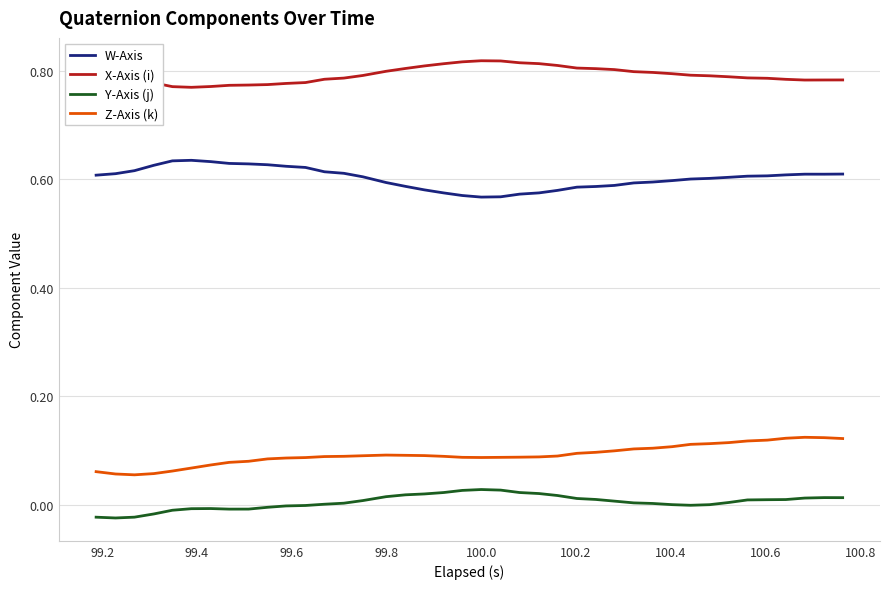

True or false: X-Axis (i) and Z-Axis (k) intersect in this chart.

False